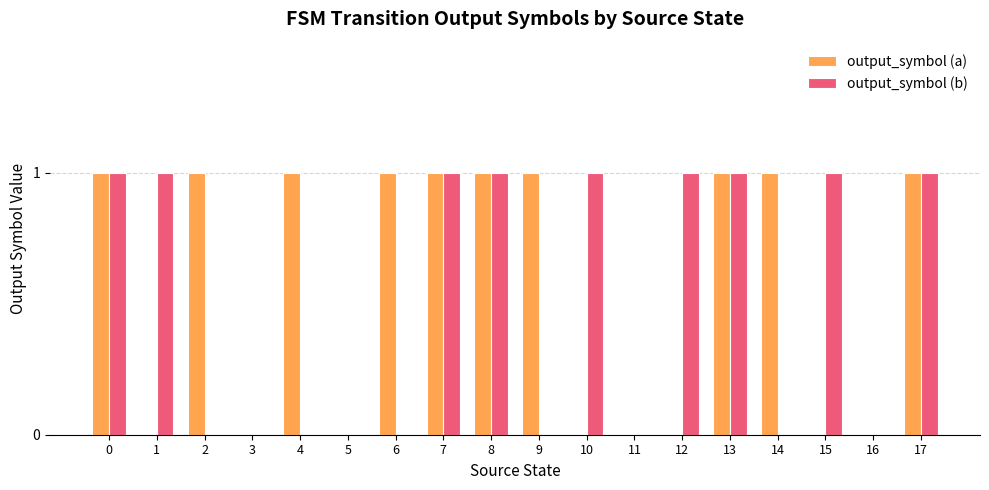

Are the bars horizontal?

No